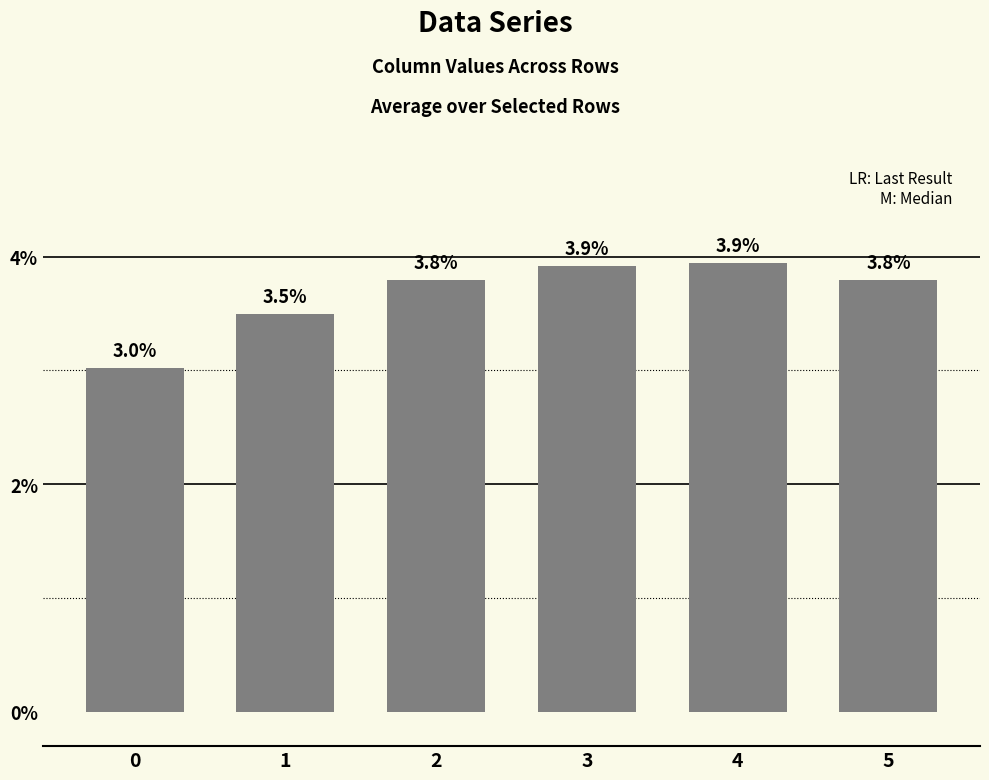

The chart shows a value of 3.5 at 1. True or false?

True